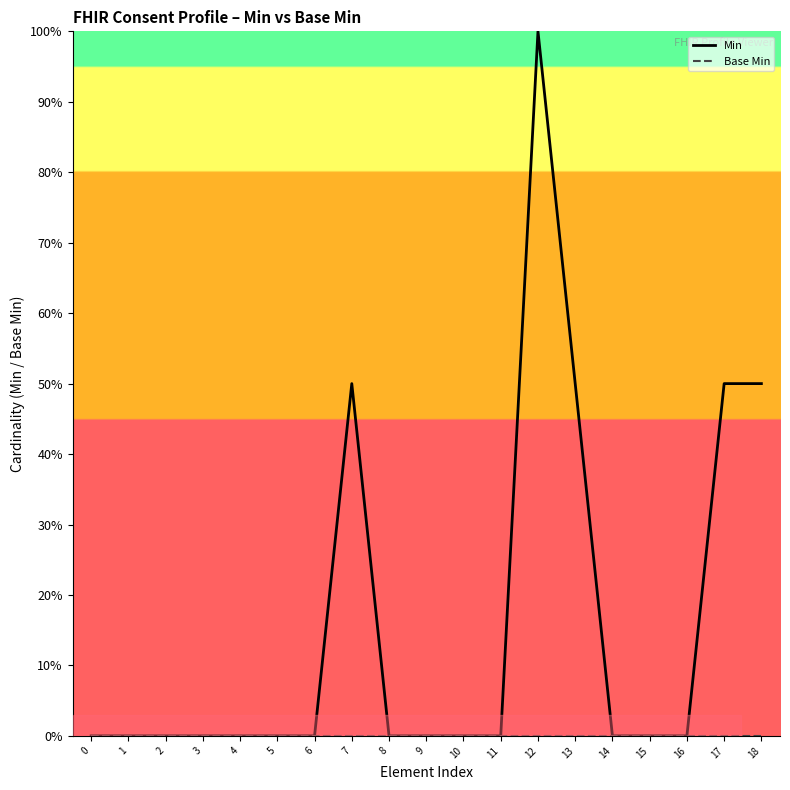

Between 17 and 8, which is larger?

17